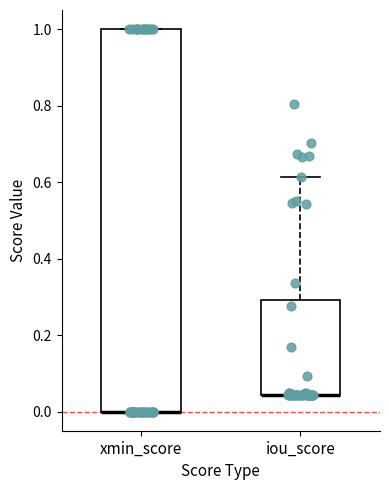

Where is the lower edge of the box for xmin_score on the y-axis? The values are not printed on the chart, so give them approximately, as read against the axis.

0.00